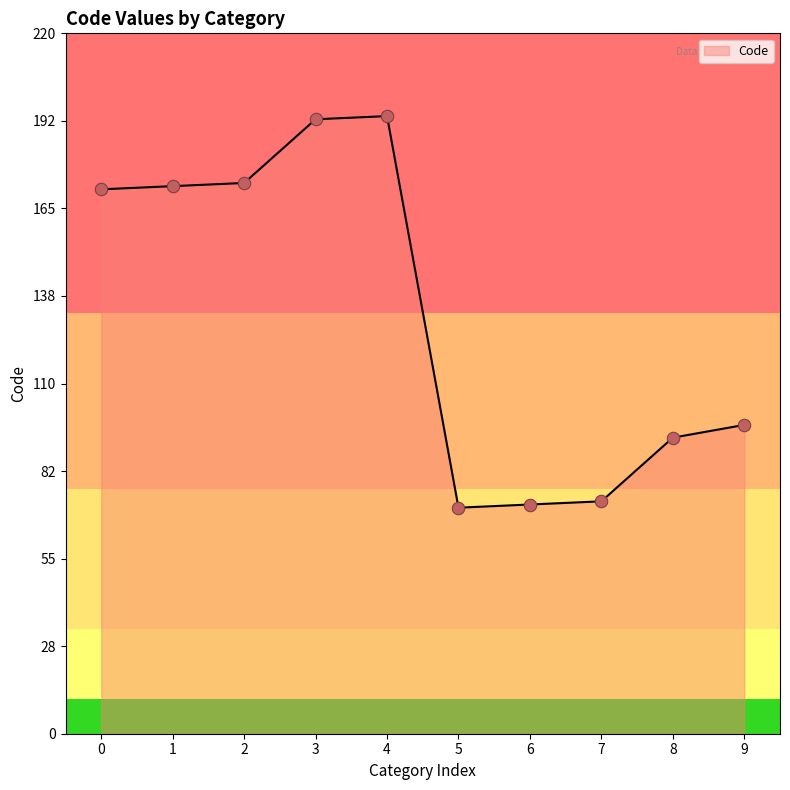

Approximately how many times larger is the value at 8 compared to 6?

1.3